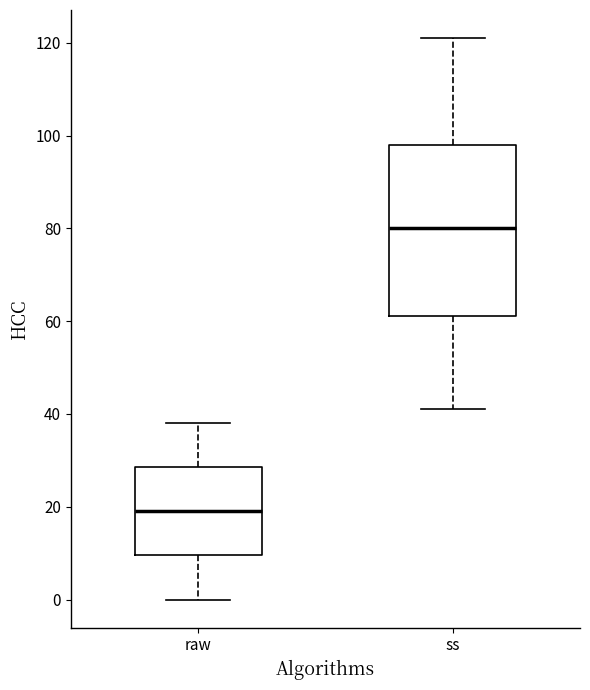

Which box has the lowest median line?

raw